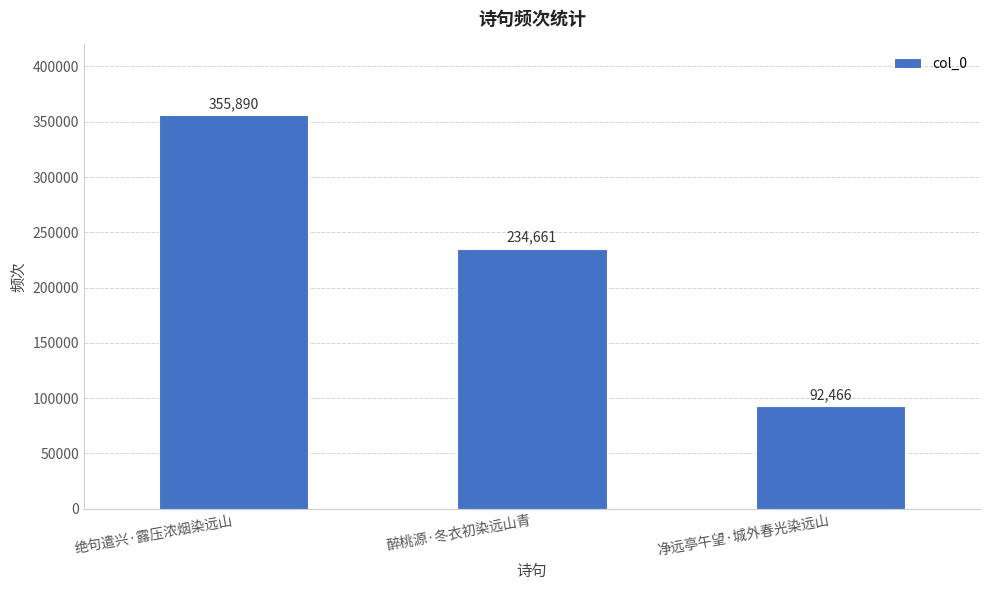

List the labels in order of value, smallest first.

净远亭午望·城外春光染远山, 醉桃源·冬衣初染远山青, 绝句遣兴·露压浓烟染远山